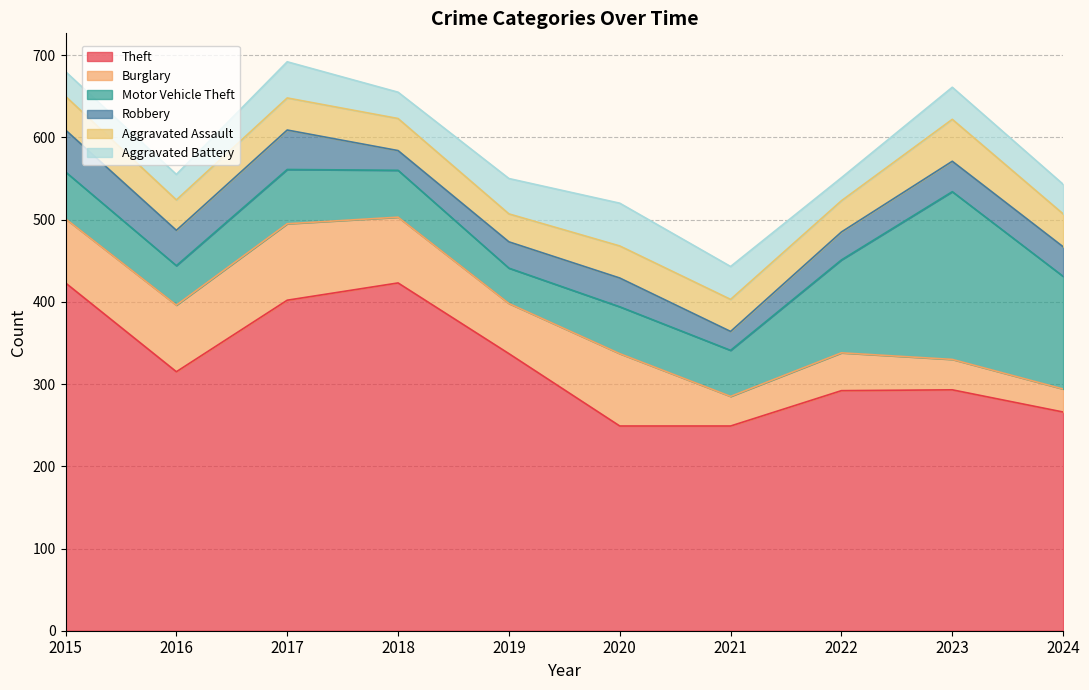

List the labels in order of Aggravated Assault value, smallest first.

2019, 2016, 2022, 2017, 2018, 2020, 2021, 2024, 2015, 2023